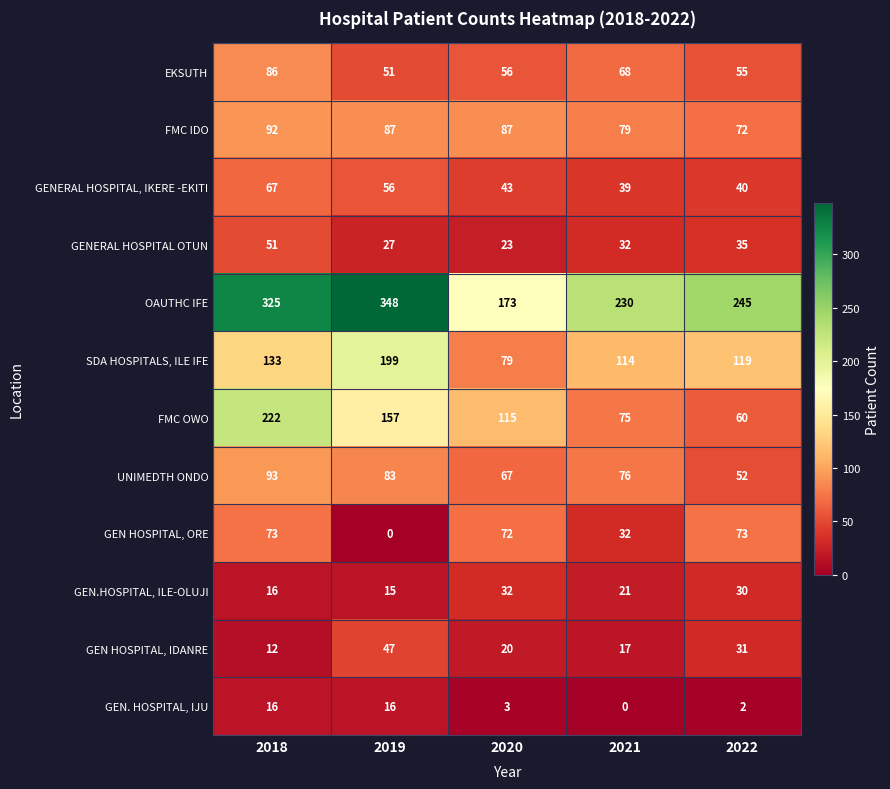

The value of OAUTHC IFE at 2020 is 173. True or false?

True